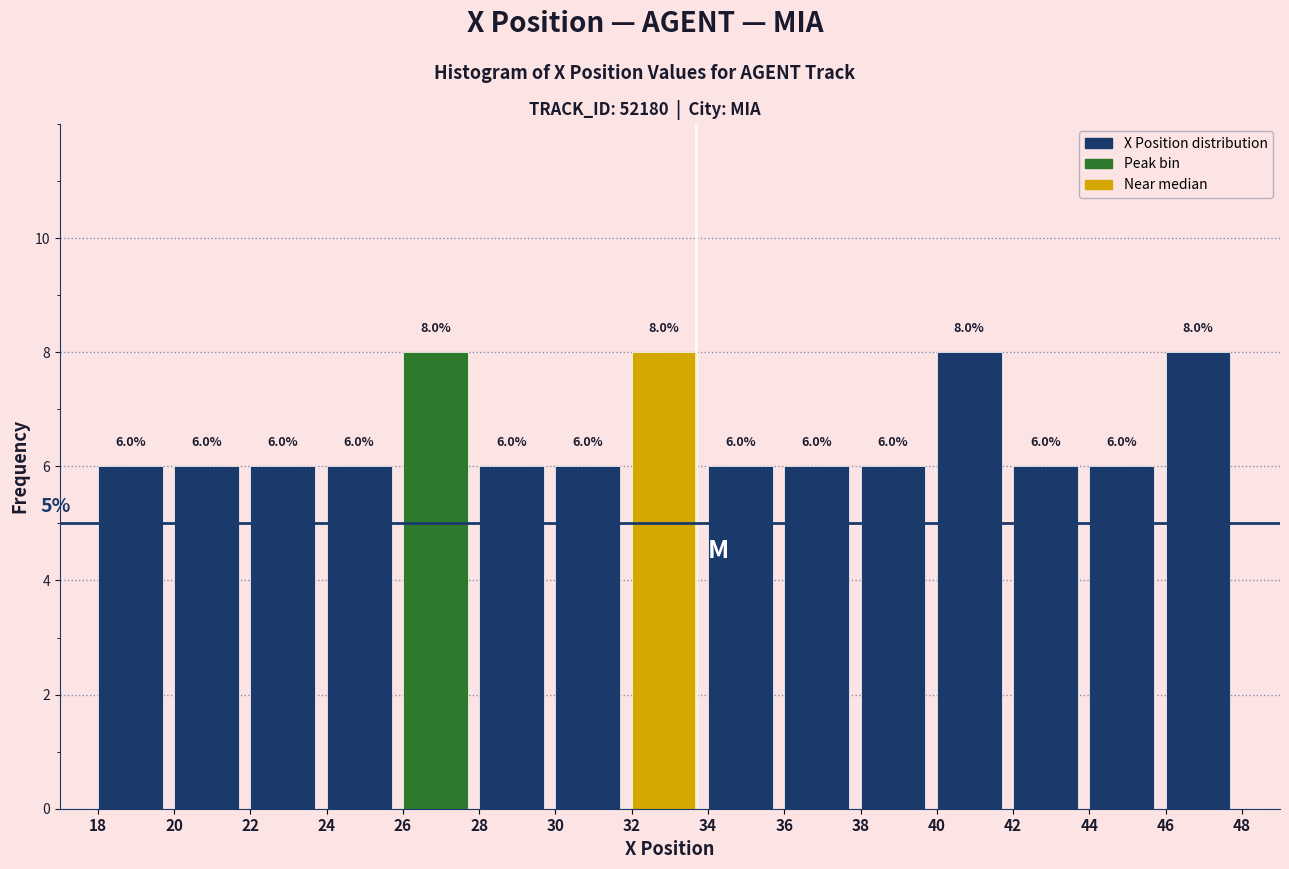

What is the height of the bar covering 26 to 28 on the x-axis?

8.0